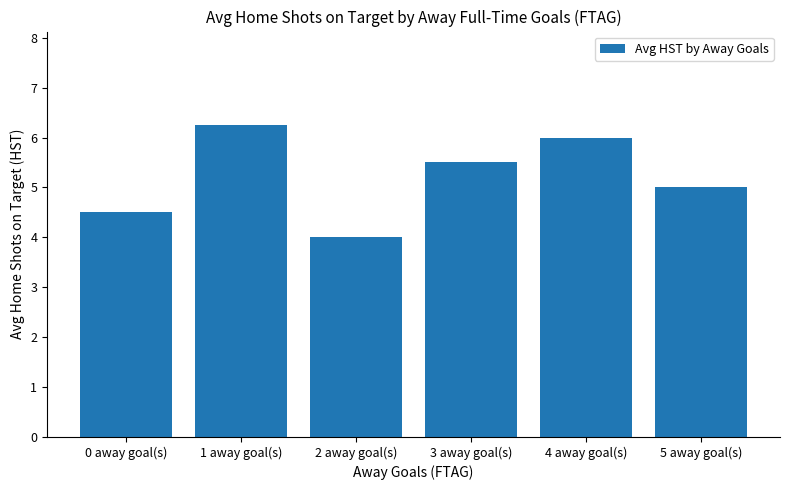

Count the values in the range 4 to 6.

5